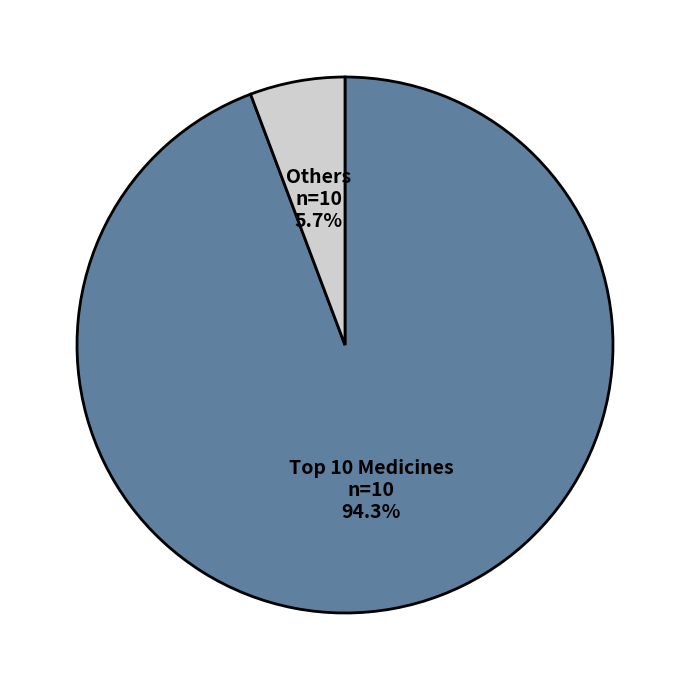

To the nearest percent, what is the average slice percentage?

50%